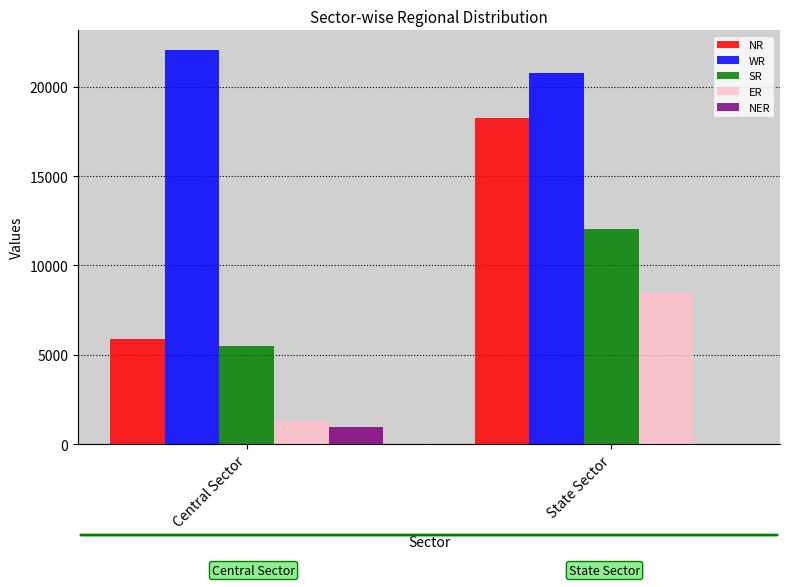

Which category has the highest value across all series?

Central Sector